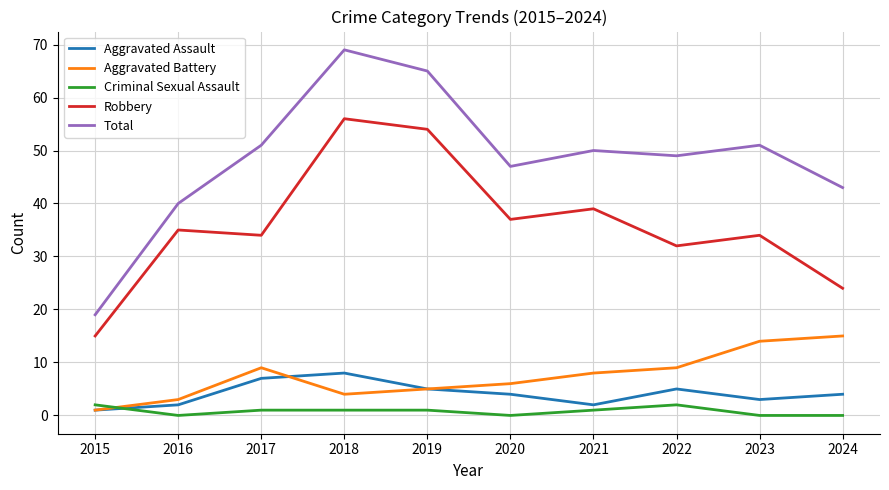

Reading right to left, list all the values displayed in this chart.

Aggravated Assault: 2024=4	2023=3	2022=5	2021=2	2020=4	2019=5	2018=8	2017=7	2016=2	2015=1
Aggravated Battery: 2024=15	2023=14	2022=9	2021=8	2020=6	2019=5	2018=4	2017=9	2016=3	2015=1
Criminal Sexual Assault: 2024=0	2023=0	2022=2	2021=1	2020=0	2019=1	2018=1	2017=1	2016=0	2015=2
Robbery: 2024=24	2023=34	2022=32	2021=39	2020=37	2019=54	2018=56	2017=34	2016=35	2015=15
Total: 2024=43	2023=51	2022=49	2021=50	2020=47	2019=65	2018=69	2017=51	2016=40	2015=19